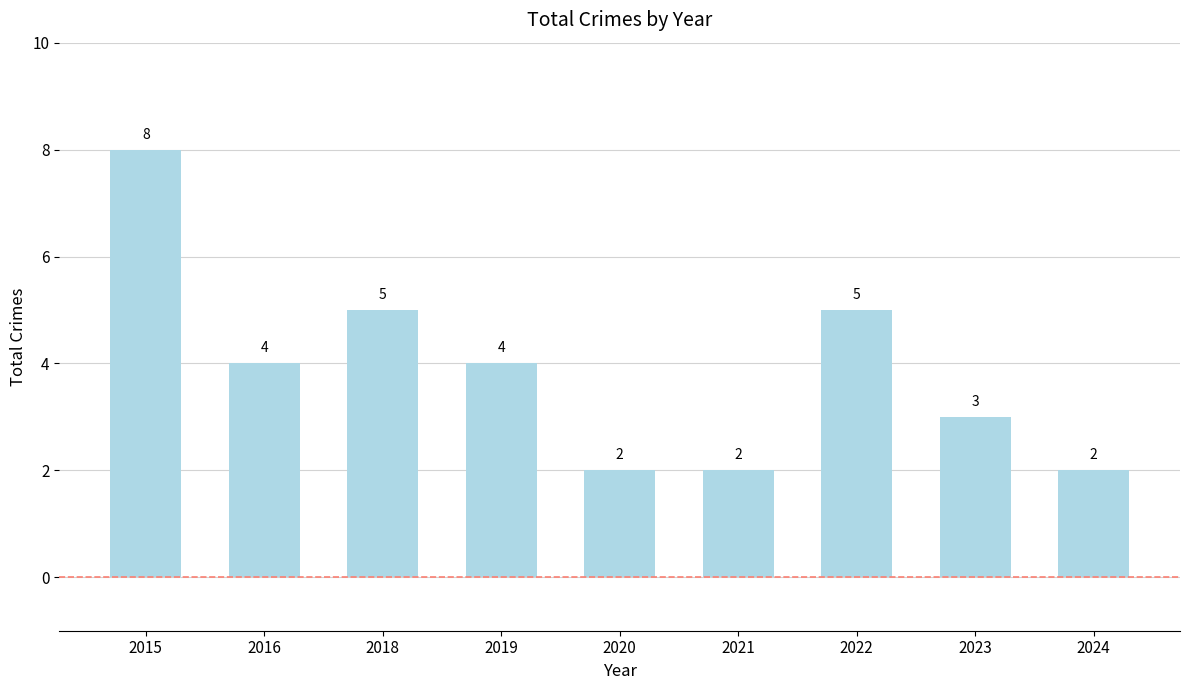

What is the sum of all values?

35